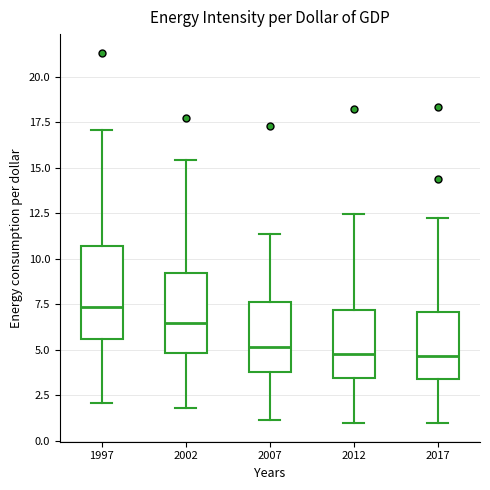

Reading left to right, read every box against the y-axis: the position of its median line, the range the box covers, and the ends of its whiskers. The values are not printed on the chart, so give them approximately, as read against the axis.

1997: median 7.5, box 5.5 to 10.5, whiskers 2.0 to 17.0
2002: median 6.5, box 5.0 to 9.0, whiskers 2.0 to 15.5
2007: median 5.0, box 4.0 to 7.5, whiskers 1.0 to 11.5
2012: median 5.0, box 3.5 to 7.0, whiskers 1.0 to 12.5
2017: median 4.5, box 3.5 to 7.0, whiskers 1.0 to 12.0